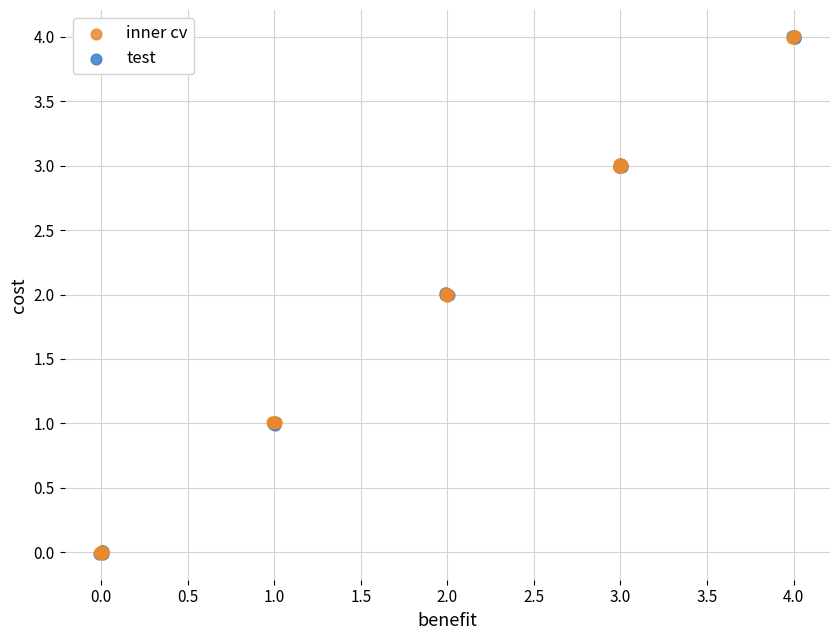

What are all the series names shown in the legend?

inner cv, test